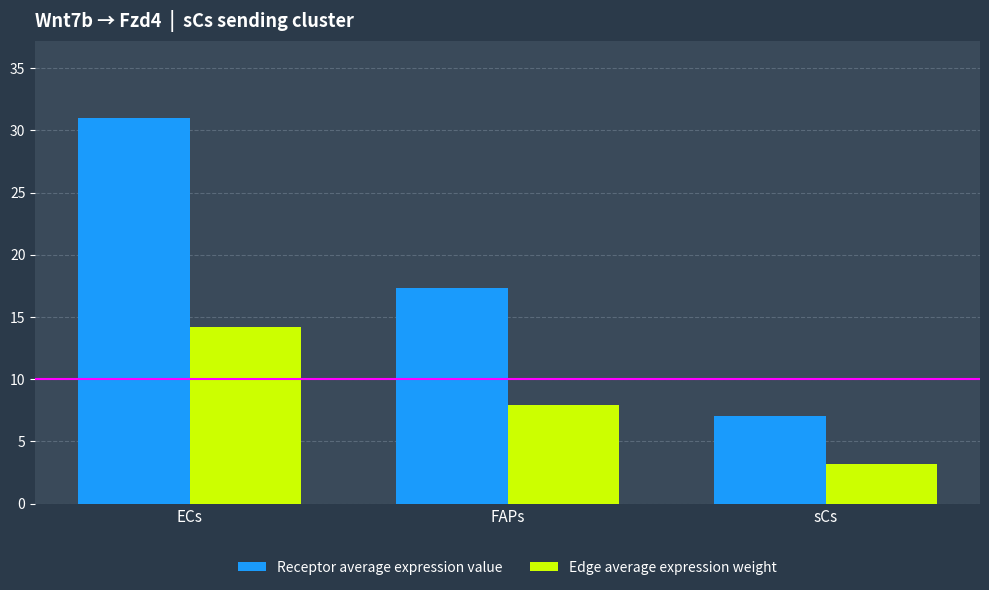

Rank the categories by Receptor average expression value value from highest to lowest.

ECs, FAPs, sCs